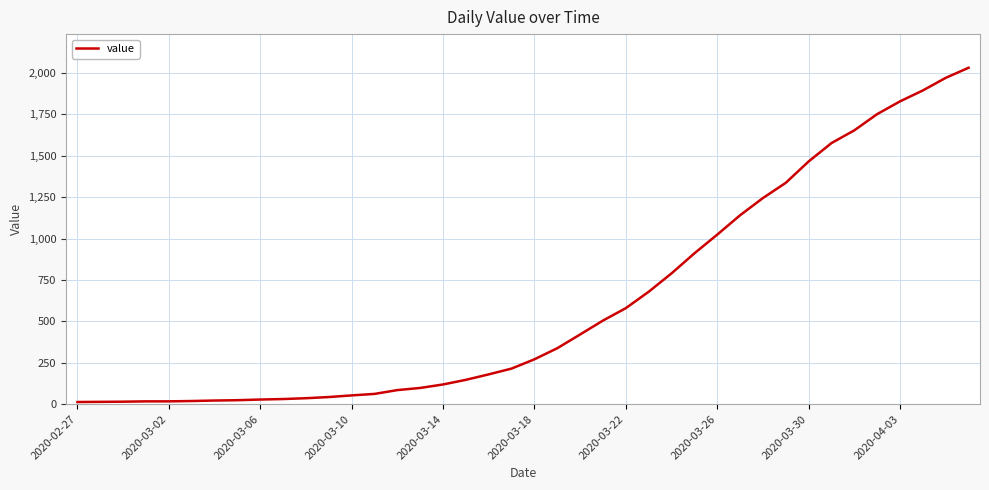

What is the minimum value shown in the chart?

13